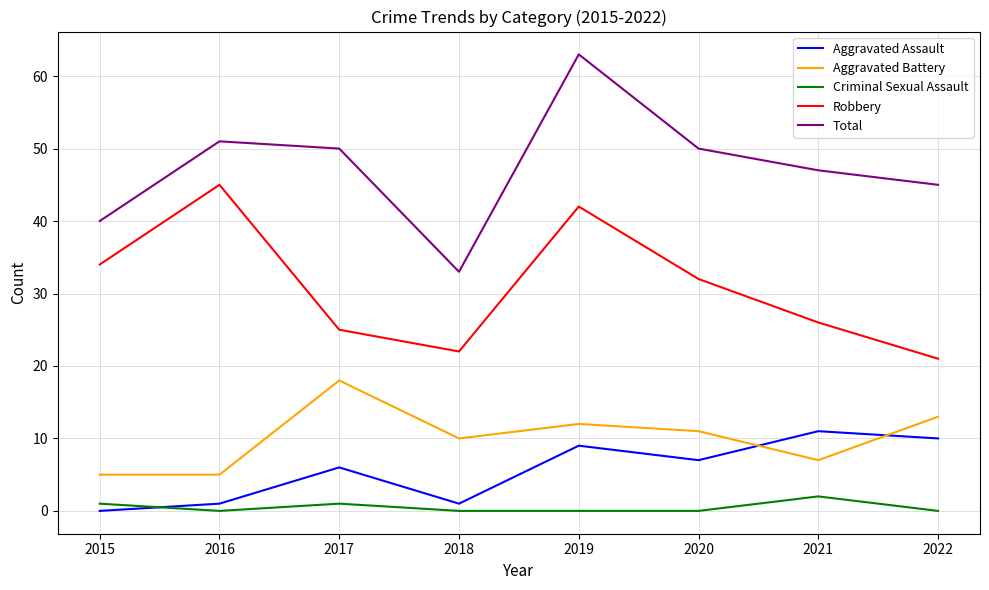

True or false: Total and Criminal Sexual Assault cross at least once.

False